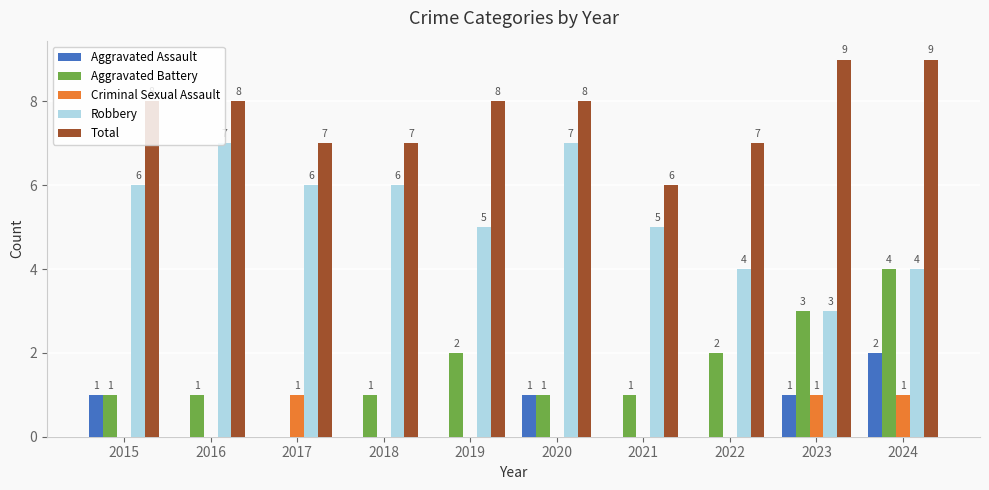

Reading left to right, transcribe all the data shown in this chart.

Aggravated Assault: 2015=1	2016=0	2017=0	2018=0	2019=0	2020=1	2021=0	2022=0	2023=1	2024=2
Aggravated Battery: 2015=1	2016=1	2017=0	2018=1	2019=2	2020=1	2021=1	2022=2	2023=3	2024=4
Criminal Sexual Assault: 2015=0	2016=0	2017=1	2018=0	2019=0	2020=0	2021=0	2022=0	2023=1	2024=1
Robbery: 2015=6	2016=7	2017=6	2018=6	2019=5	2020=7	2021=5	2022=4	2023=3	2024=4
Total: 2015=8	2016=8	2017=7	2018=7	2019=8	2020=8	2021=6	2022=7	2023=9	2024=9